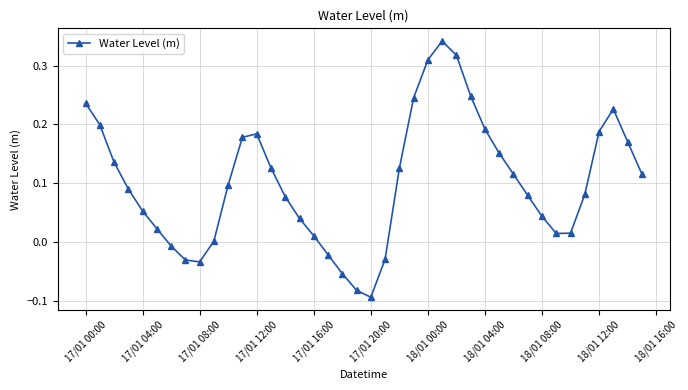

What is the difference between the maximum and second lowest values?

0.4